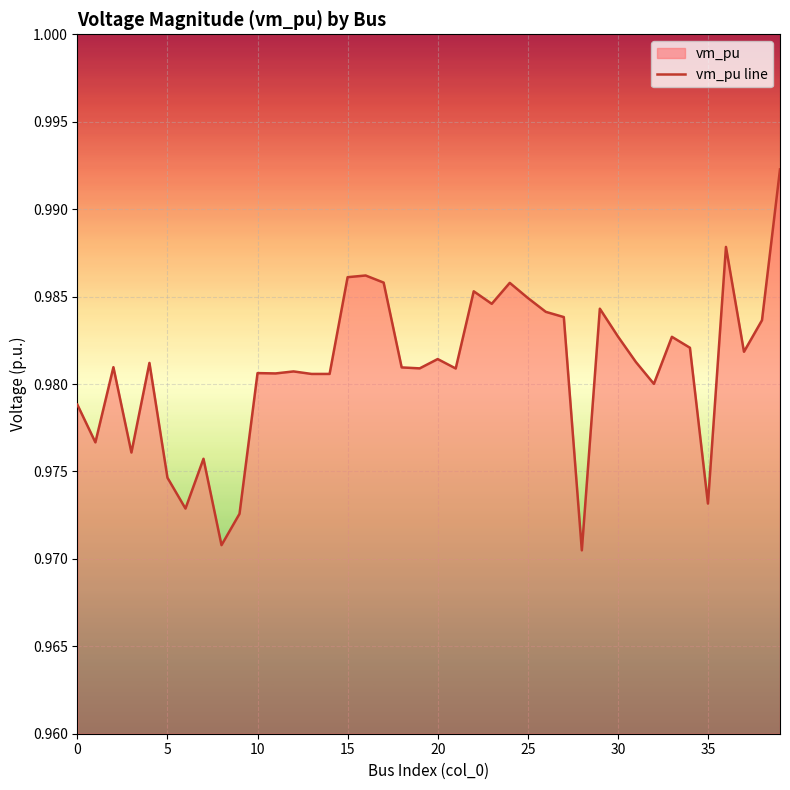

How many categories are shown in the chart?

40